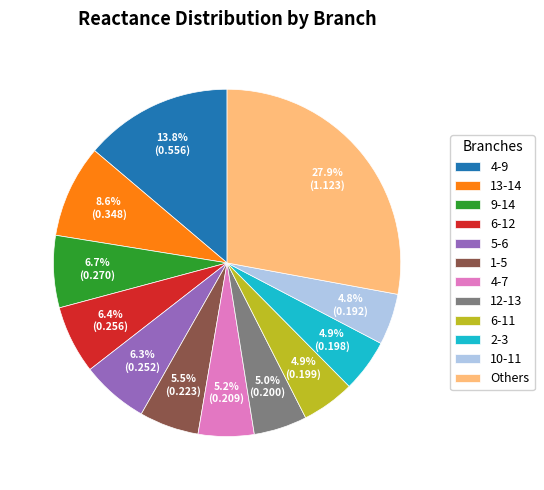

The 4-7 slice represents 5% of the pie. True or false?

True